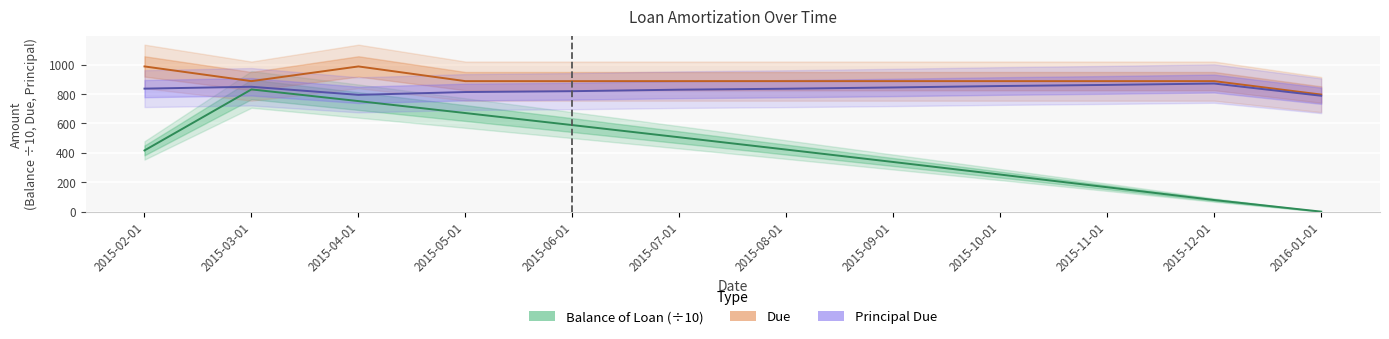

What is the sum of the Balance of Loan (÷10) values at 2015-03-01 and 2015-12-01?

910.2